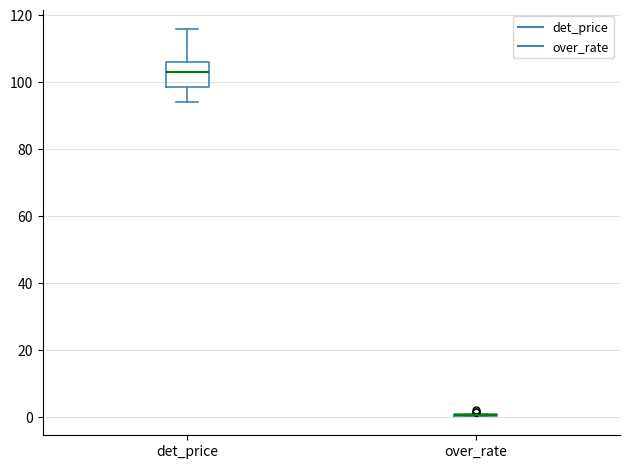

Comparing the boxes themselves (not the whiskers), which one is the tallest?

det_price